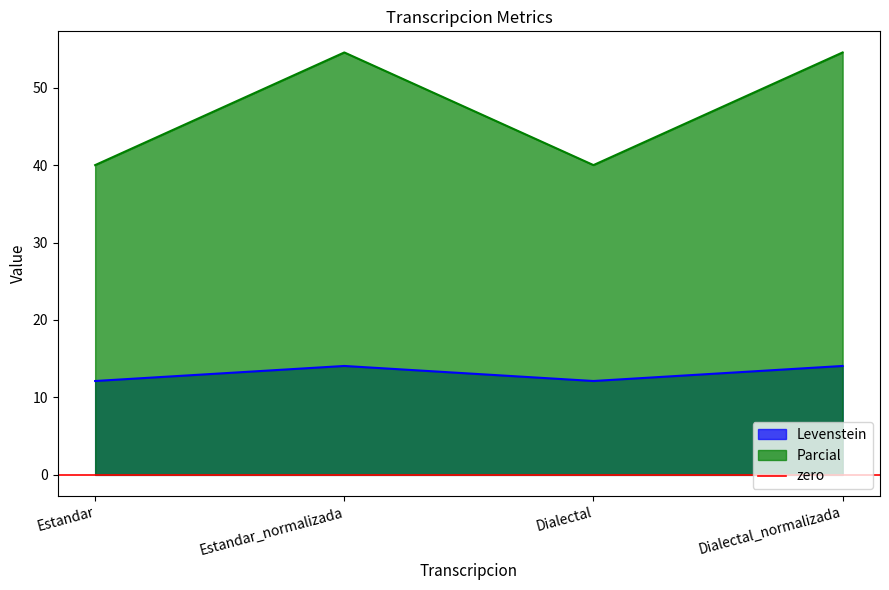

True or false: Parcial and Levenstein intersect in this chart.

False